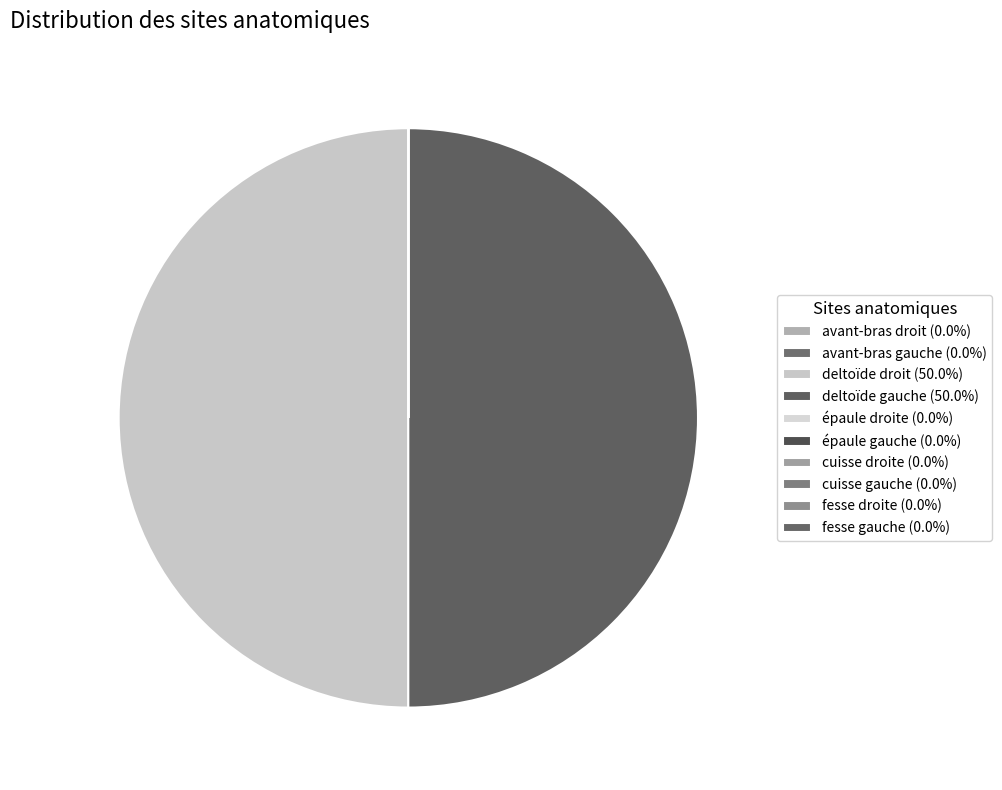

How many slices are in this pie chart?

10